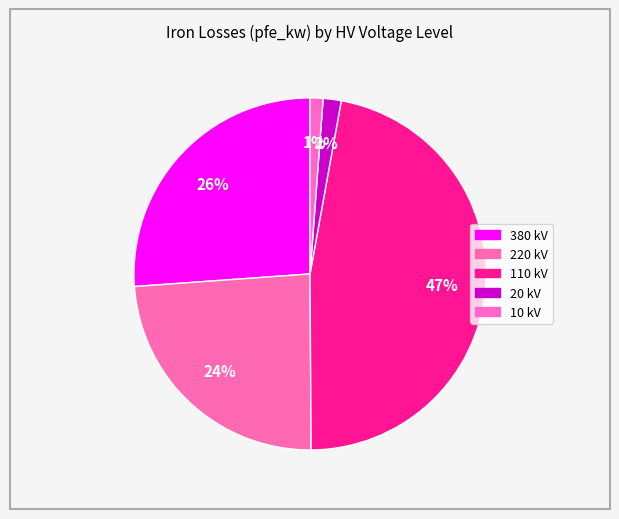

What is the change in value from 380 kV to 10 kV?

-113.3